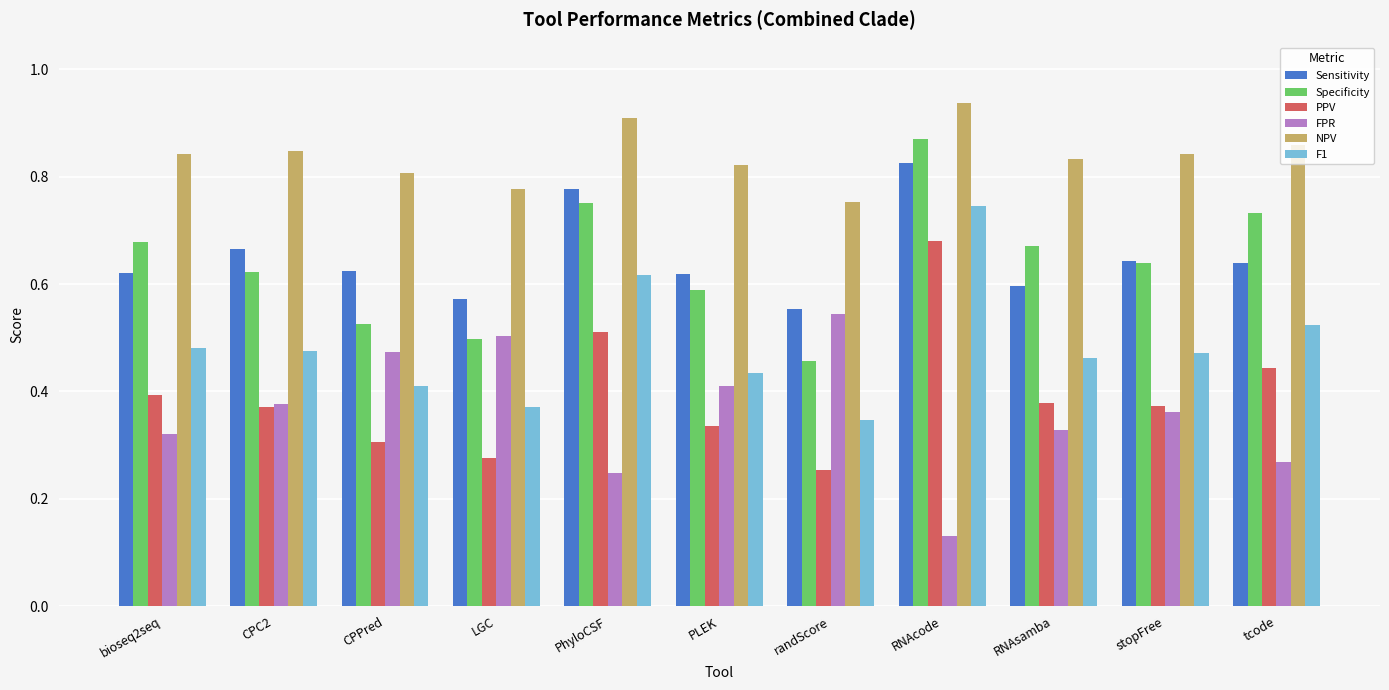

At which category does the chart reach its minimum across all series?

RNAcode